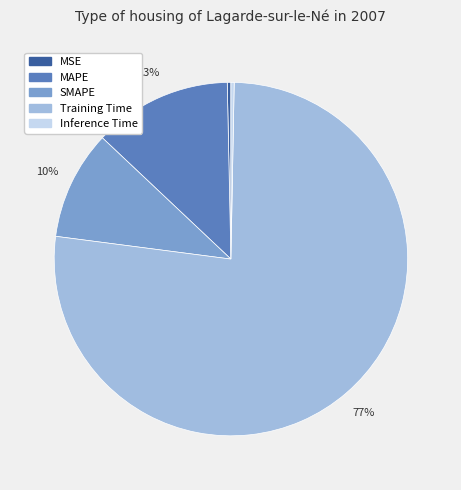

To the nearest percent, what portion does Training Time represent?

77%